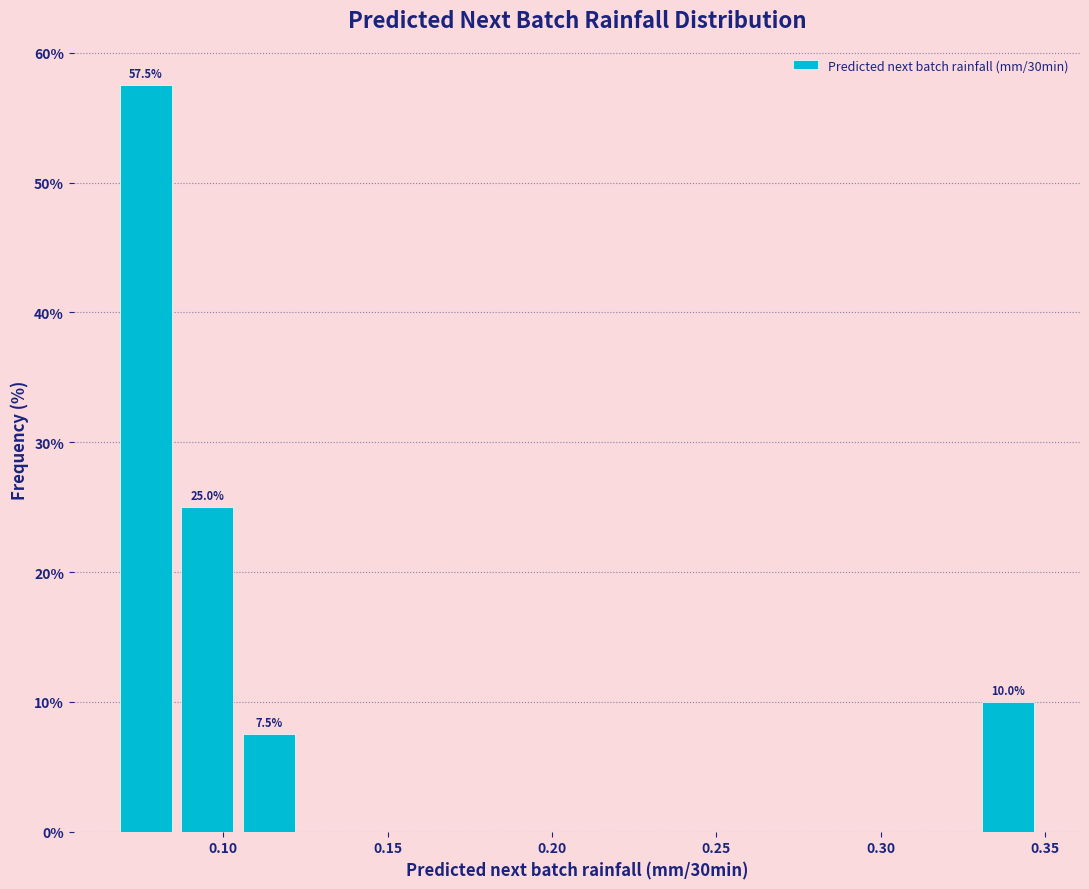

Read against the x-axis, roughly where is the centre of the tallest bar?

0.075